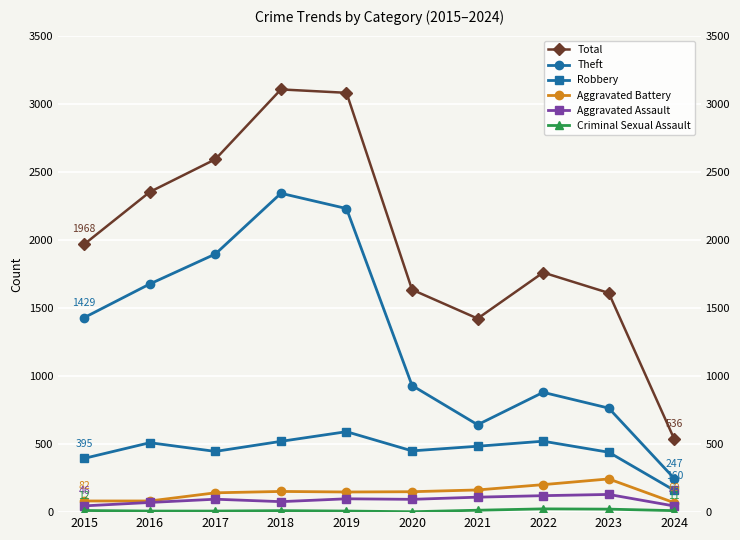

Which has a higher value, 2021 or 2023?

2023